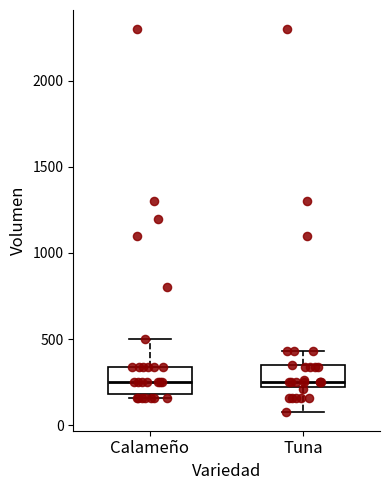

Reading left to right, transcribe this box plot: for each box, give where its median line is, the range the box spans, and where its two whiskers end, as read against the y-axis. The values are not printed on the chart, so give them approximately, as read against the axis.

Calameño: median 250, box 200 to 350, whiskers 150 to 500
Tuna: median 250, box 200 to 350, whiskers 100 to 450